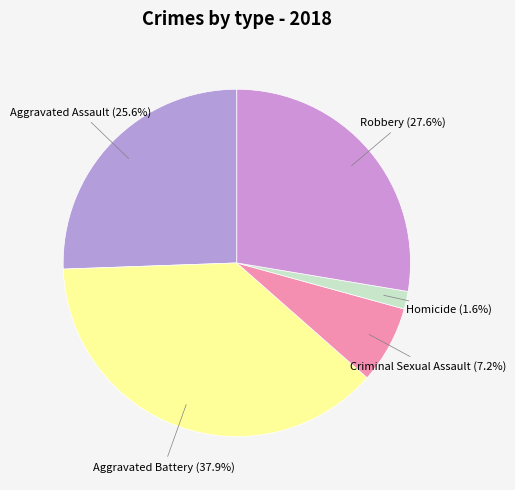

Does Aggravated Battery account for over 50% of the chart?

No